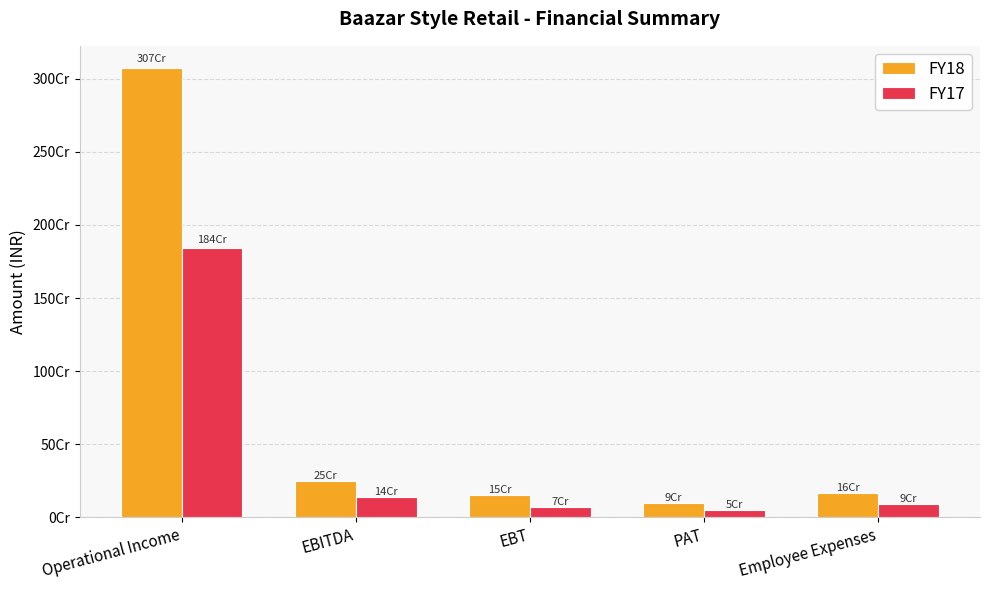

What is the sum of all FY18 values?

3726726807